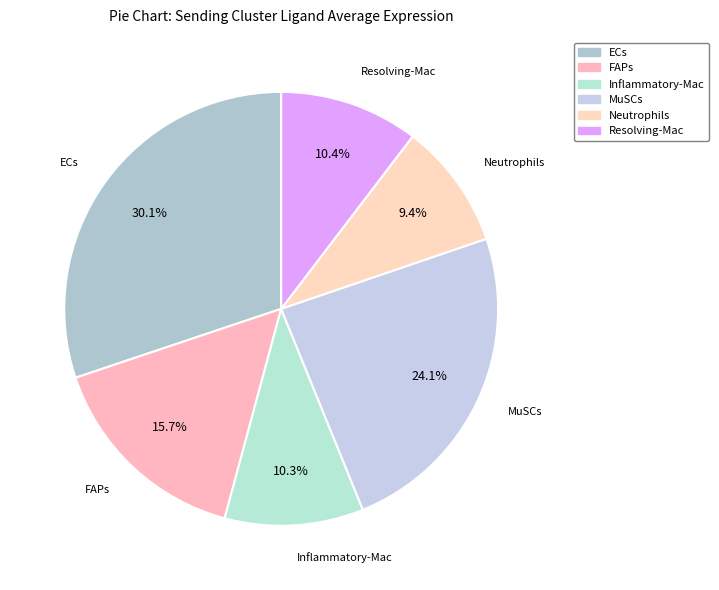

To the nearest percent, what portion does Resolving-Mac represent?

10%